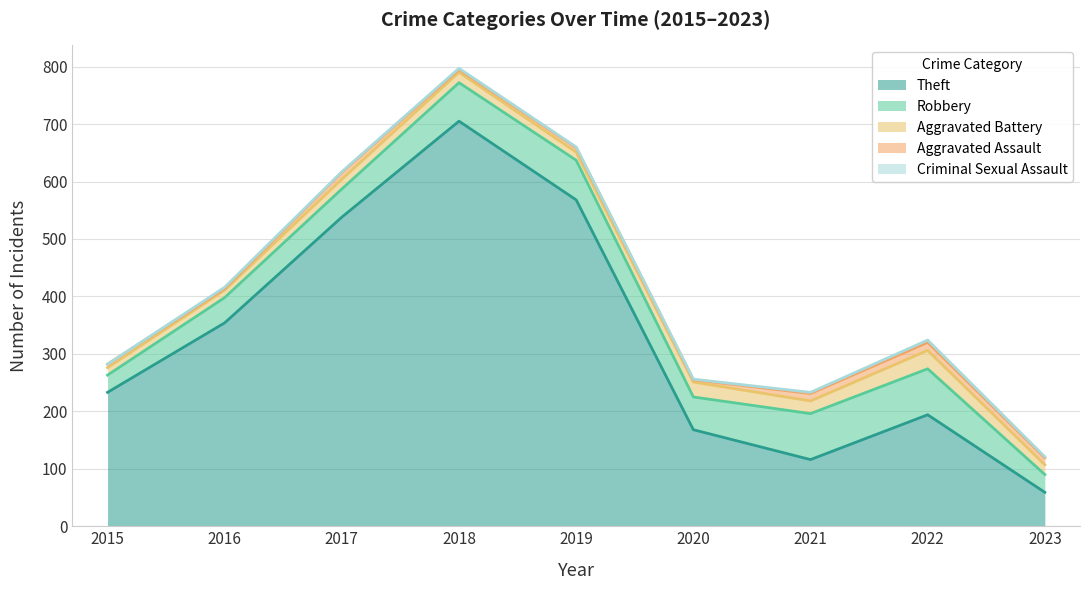

Count the number of data series in this chart.

5